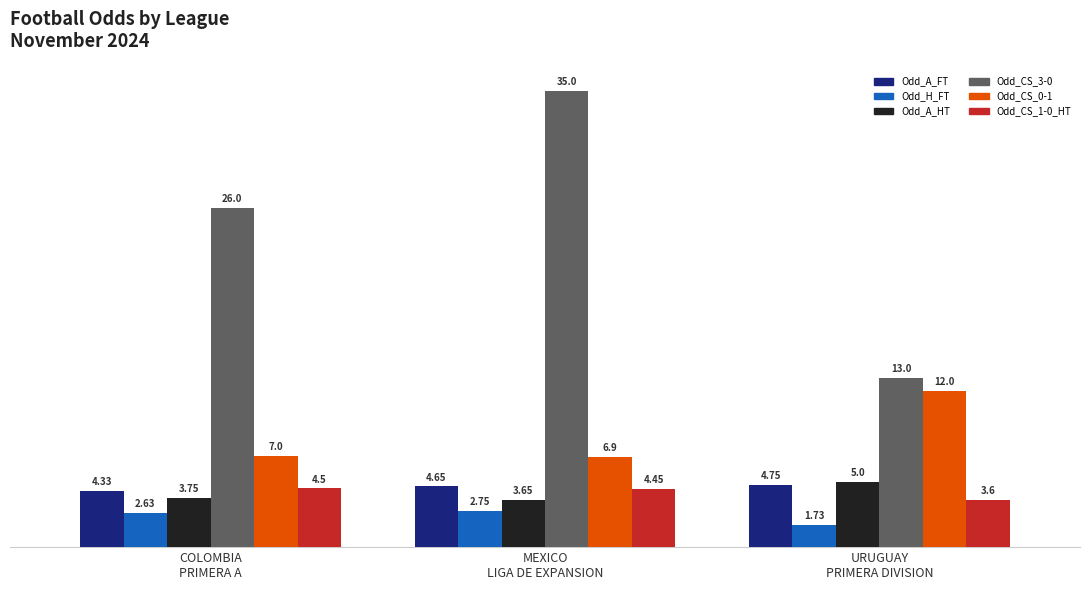

Which series changed the most between COLOMBIA
PRIMERA A and URUGUAY
PRIMERA DIVISION?

Odd_CS_3-0